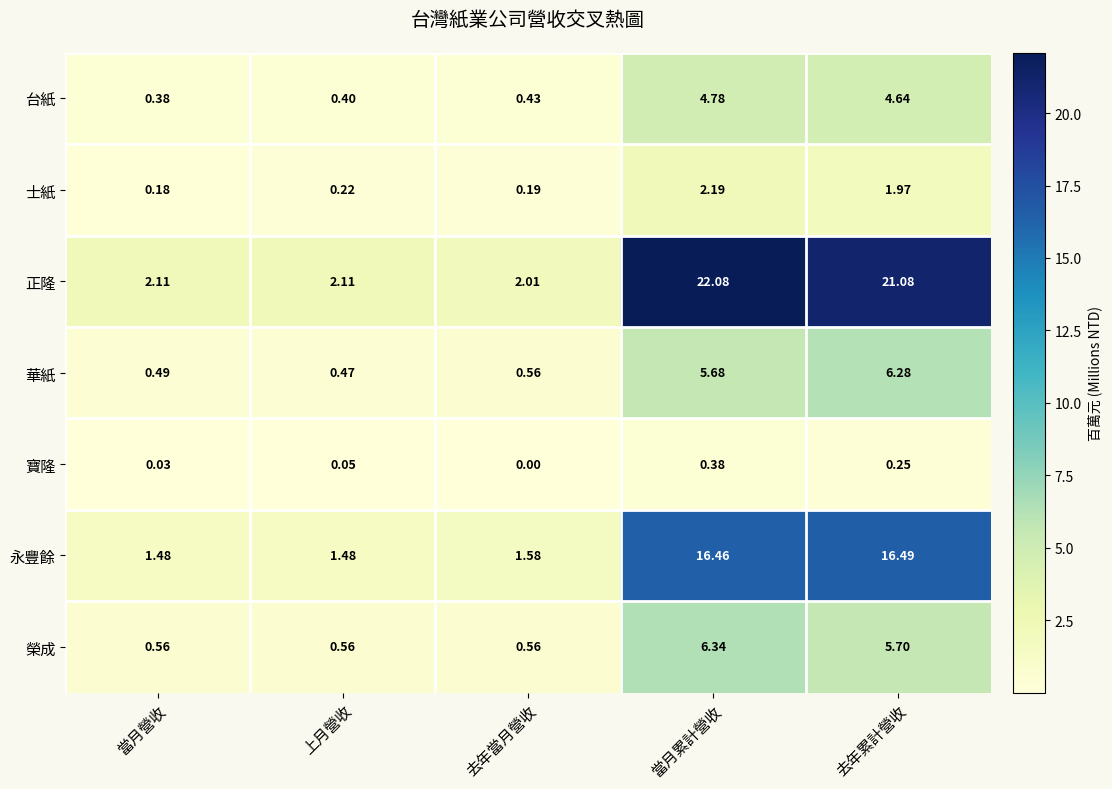

Which series has the widest spread of values?

正隆